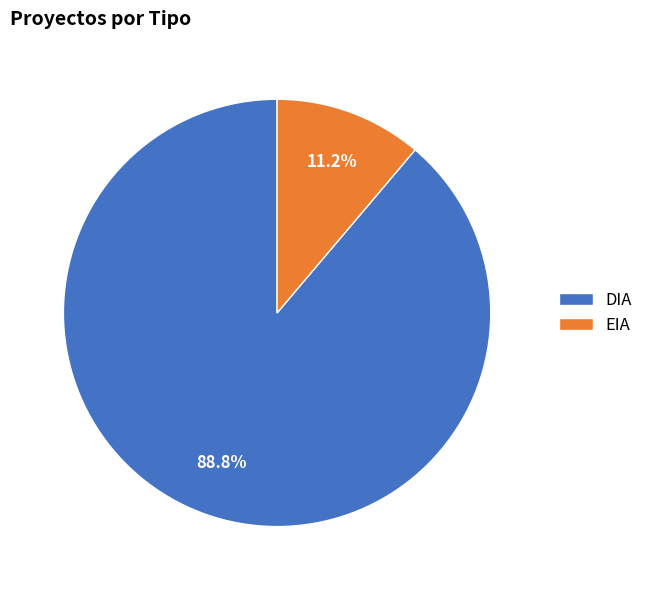

Rank the categories by value from lowest to highest.

EIA, DIA